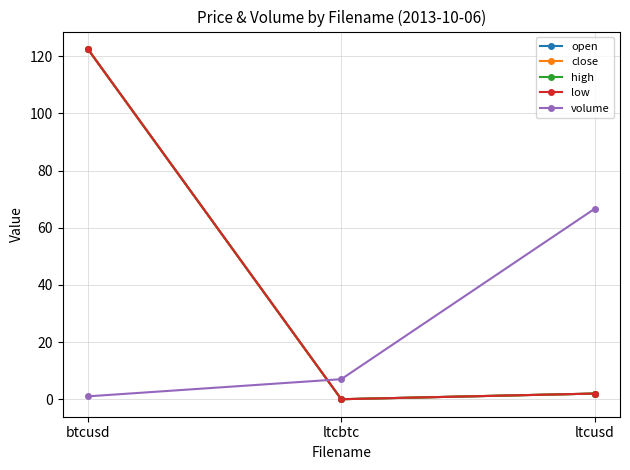

The value of volume at ltcbtc is 1.9. True or false?

False